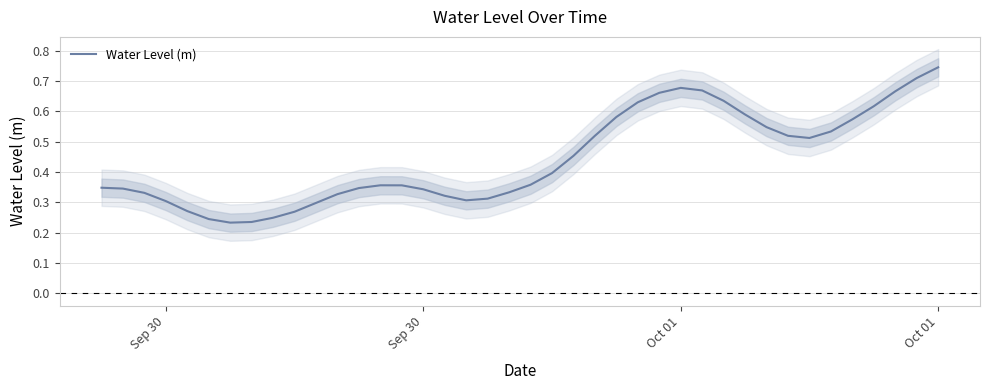

Reading left to right, list all the values displayed in this chart.

0.3	0.3	0.3	0.3	0.3	0.2	0.2	0.2	0.2	0.3	0.3	0.3	0.3	0.4	0.4	0.3	0.3	0.3	0.3	0.3	0.4	0.4	0.5	0.5	0.6	0.6	0.7	0.7	0.7	0.6	0.6	0.5	0.5	0.5	0.5	0.6	0.6	0.7	0.7	0.7